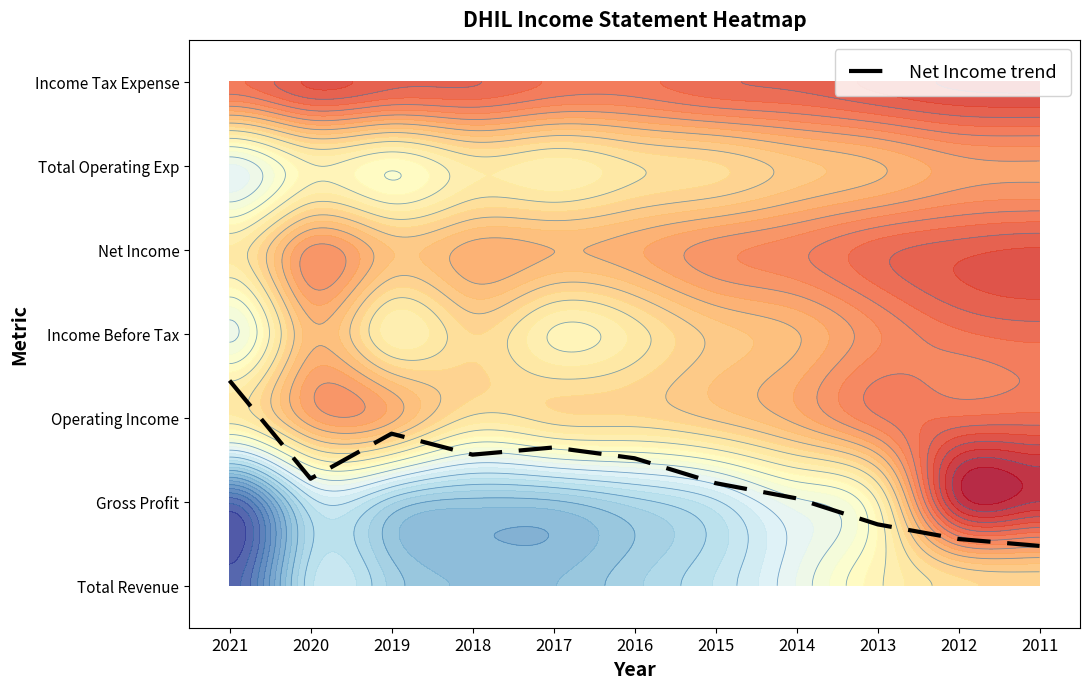

True or false: the data shows 1.6 at 2018.

True